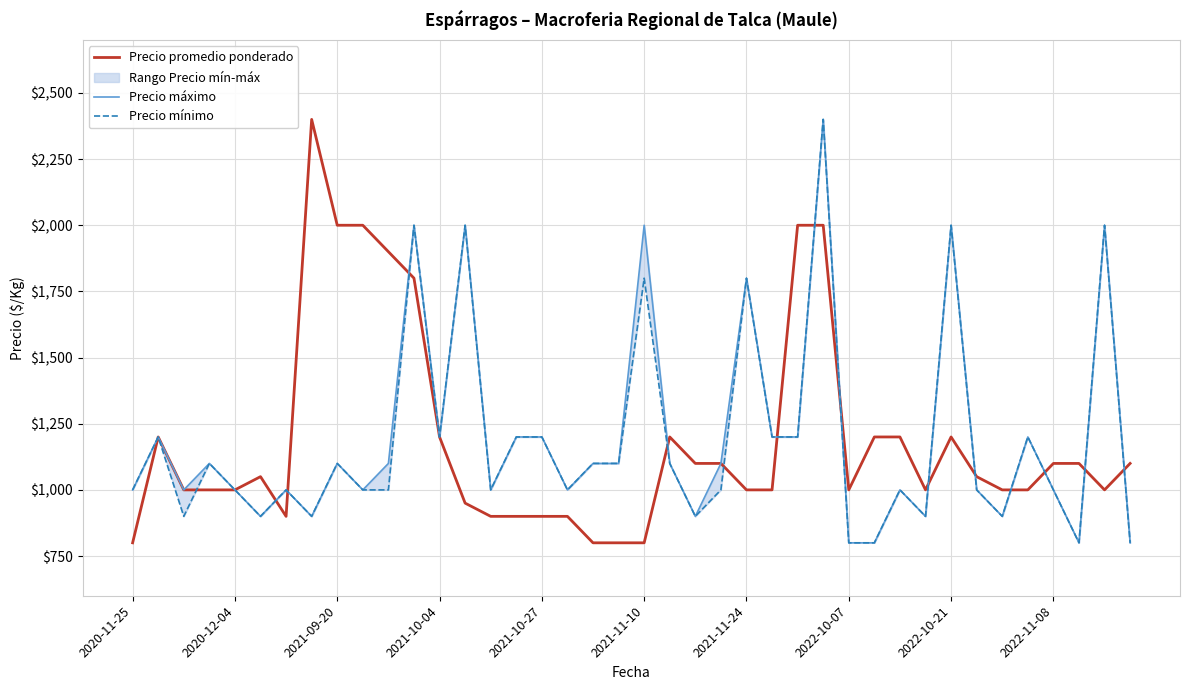

The value of Precio promedio ponderado at 2021-10-04 is 2095. True or false?

False